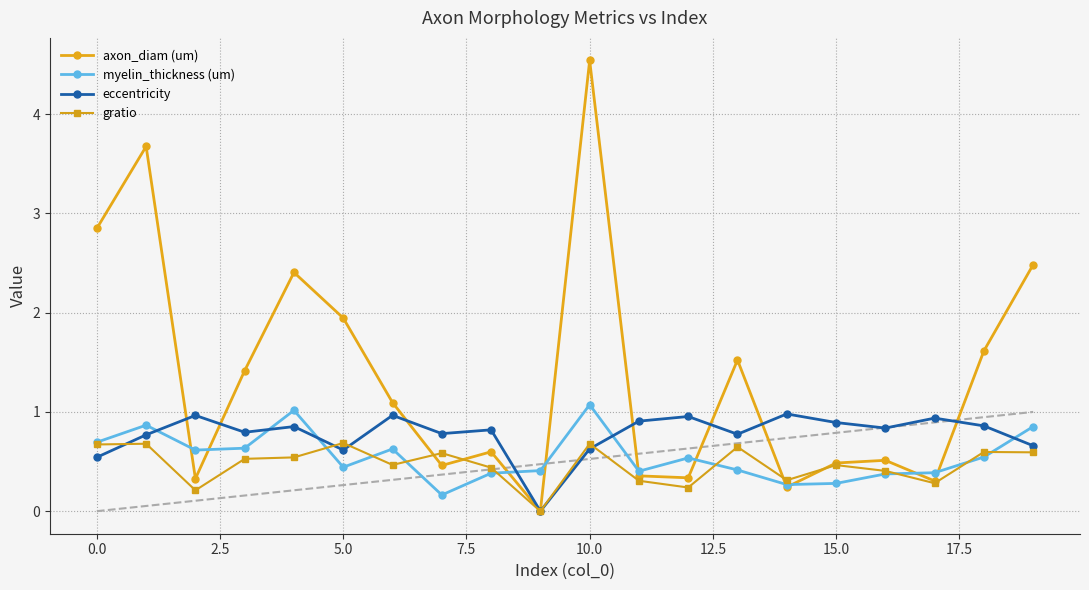

Where is axon_diam (um) nearest to the value 2?

5.0